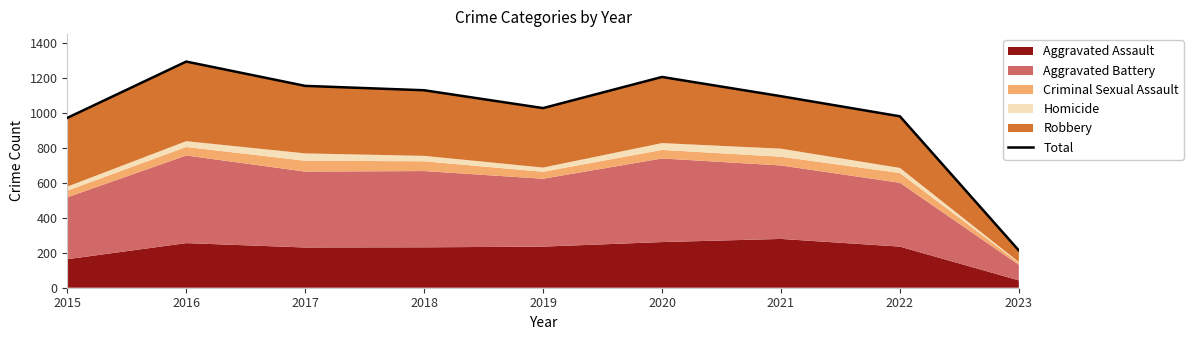

At which category does the chart reach its peak across all series?

2016